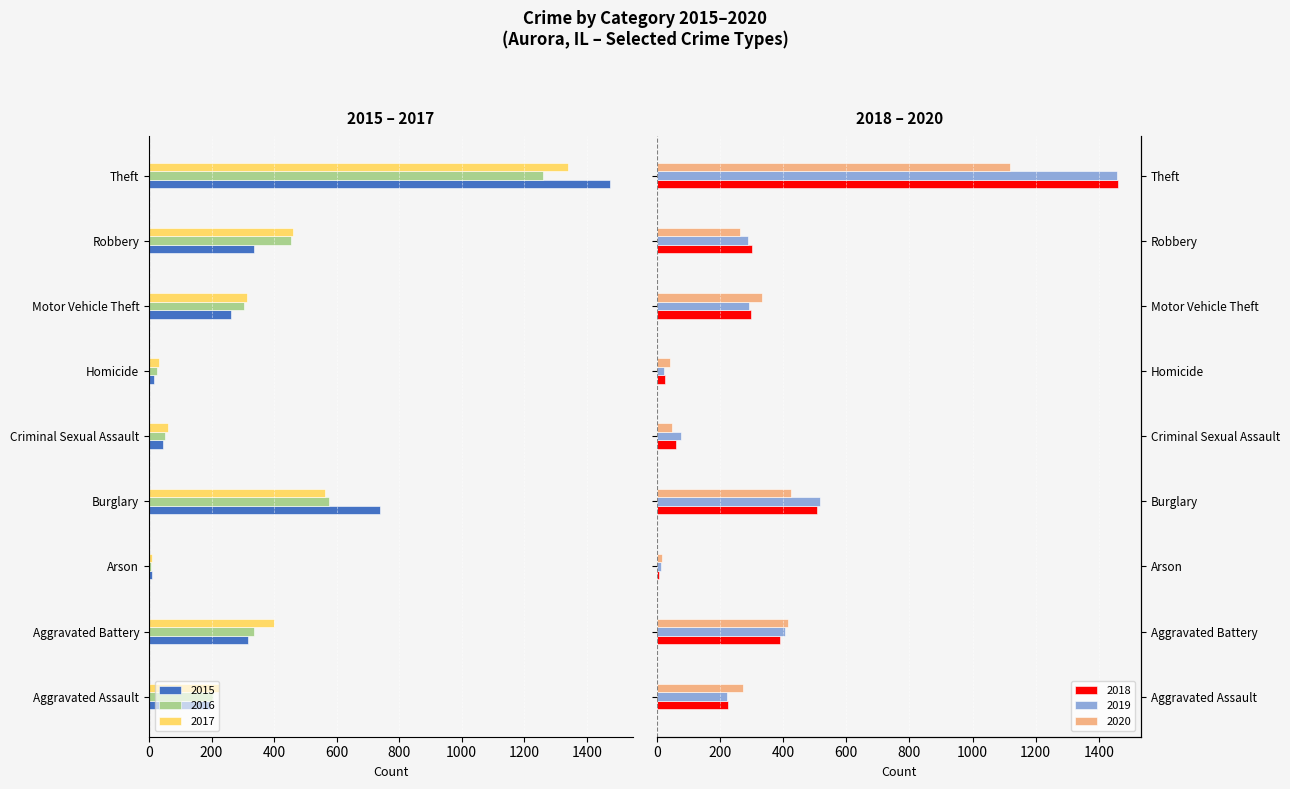

What is the label of the 8th bar from the left?

Robbery